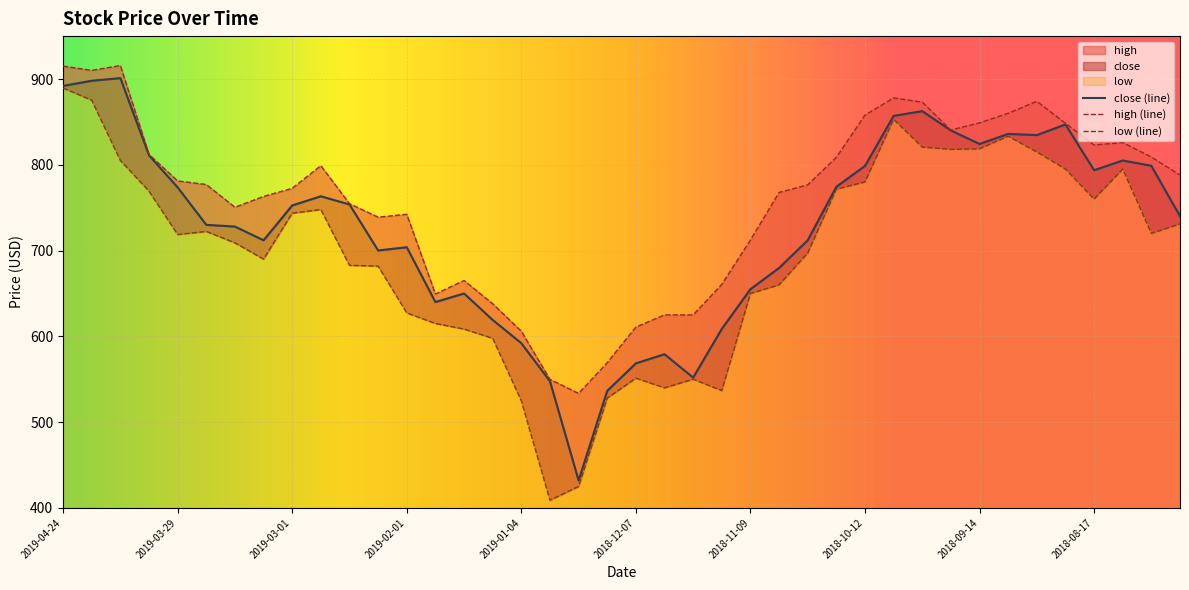

Rank the categories by value from lowest to highest.

2018-12-21, 2018-12-14, 2018-12-28, 2018-11-23, 2018-12-07, 2018-11-30, 2019-01-04, 2018-11-16, 2019-01-11, 2019-01-25, 2019-01-18, 2018-11-09, 2018-11-02, 2019-02-08, 2019-02-01, 2018-10-26, 2019-03-08, 2019-03-15, 2019-03-22, 2018-07-27, 2019-03-01, 2019-02-15, 2019-02-22, 2019-03-29, 2018-10-19, 2018-08-17, 2018-10-12, 2018-08-03, 2018-08-10, 2019-04-05, 2018-09-14, 2018-08-31, 2018-09-07, 2018-09-21, 2018-08-24, 2018-10-05, 2018-09-28, 2019-04-24, 2019-04-18, 2019-04-12